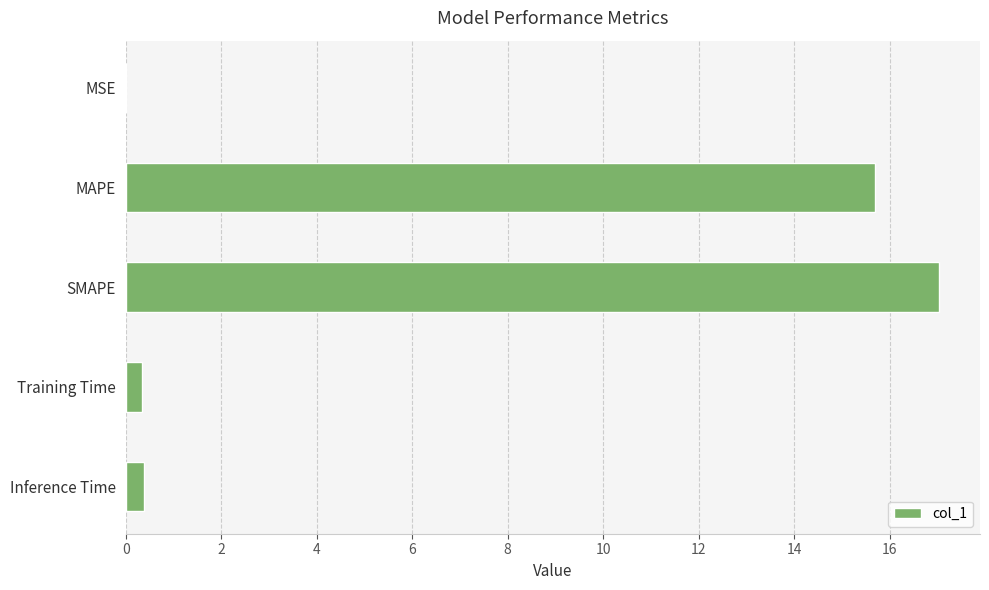

True or false: the data shows 15.7 at MAPE.

True